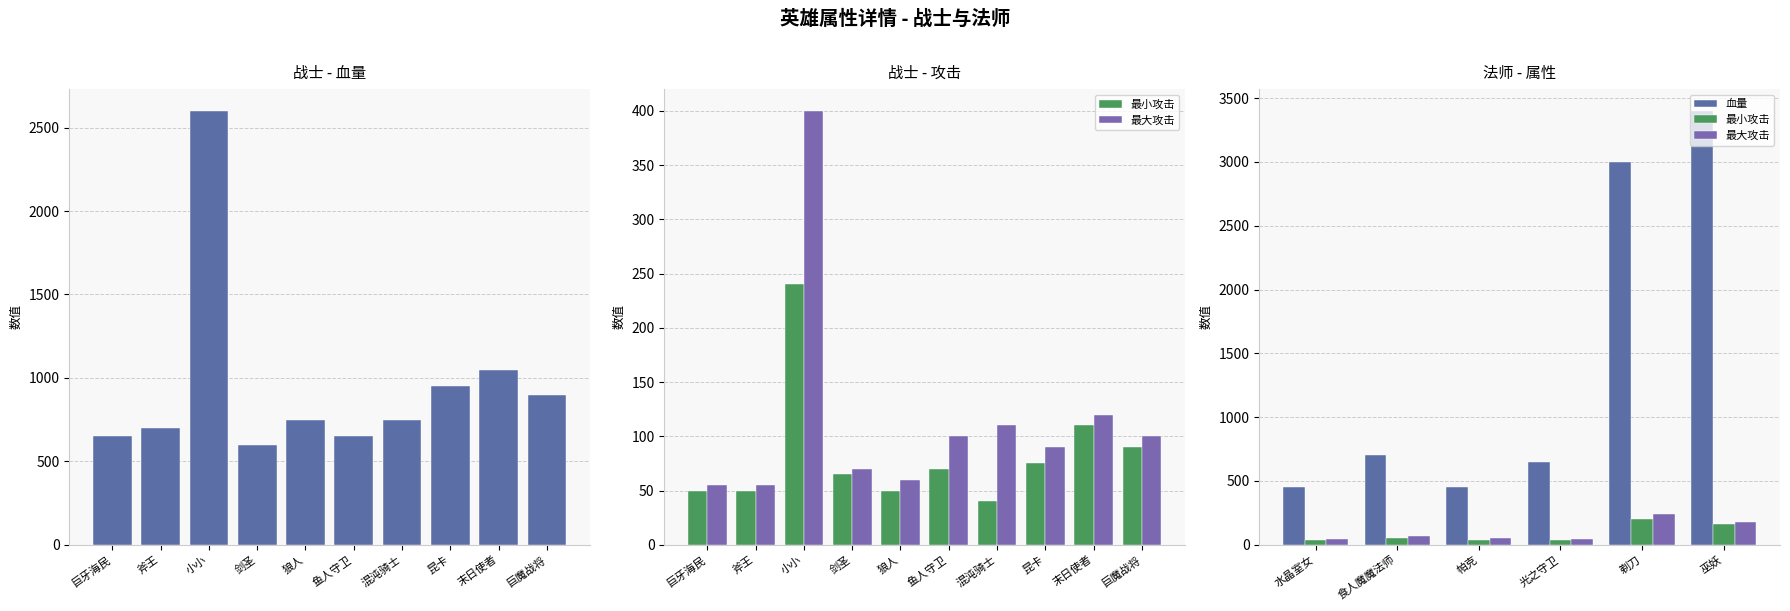

Does the chart contain any negative values?

No